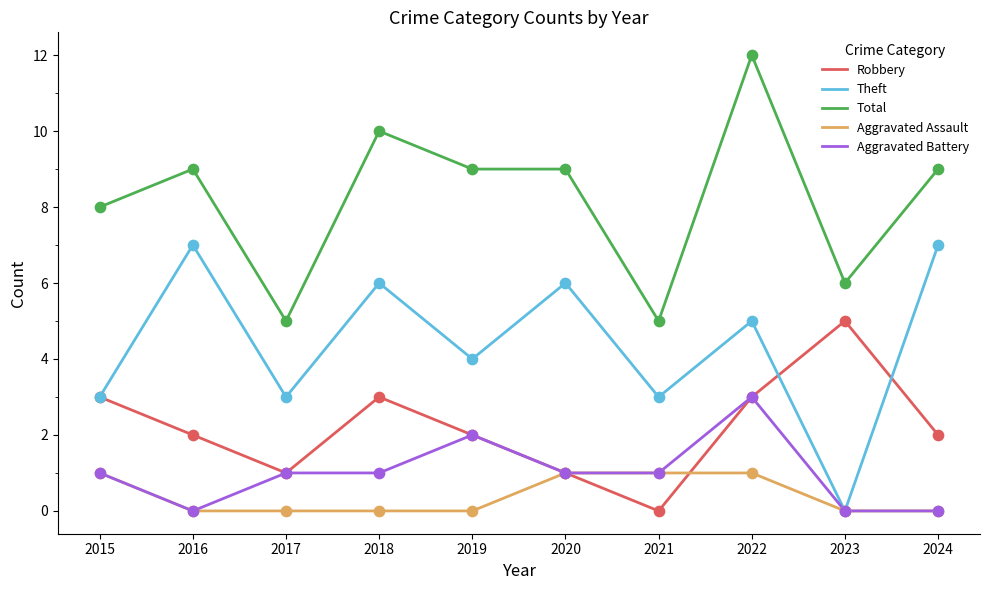

Is the value of Aggravated Assault at 2016 greater than the value of Total at 2020?

No